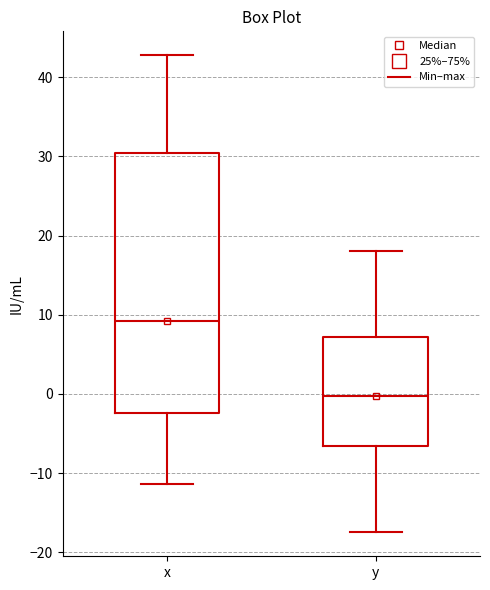

Reading left to right, read every box against the y-axis: the position of its median line, the range the box covers, and the ends of its whiskers. The values are not printed on the chart, so give them approximately, as read against the axis.

x: median 9, box -2 to 30, whiskers -11 to 43
y: median 0, box -7 to 7, whiskers -17 to 18